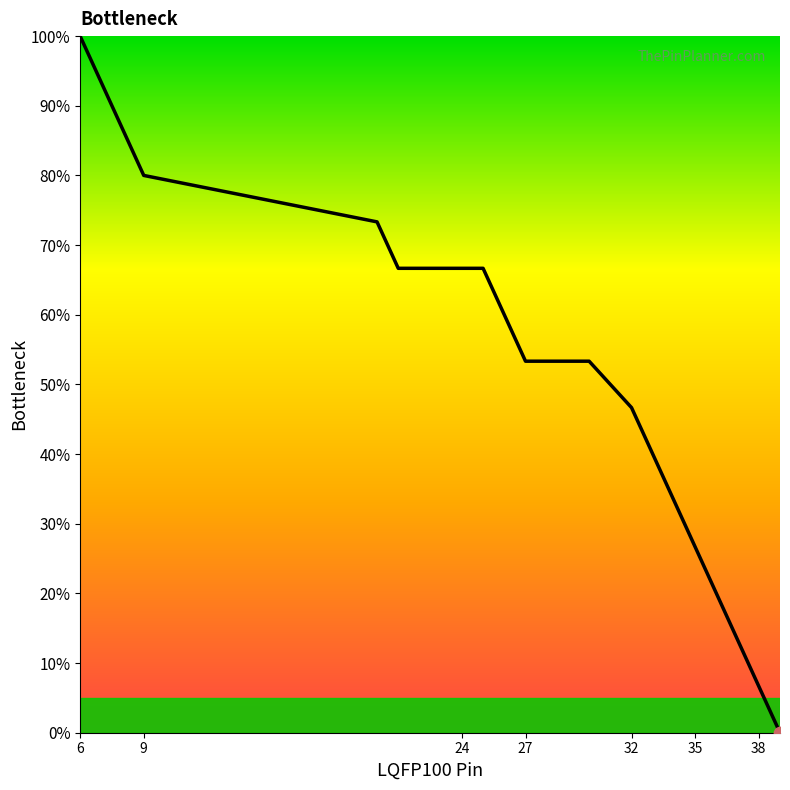

What is the greatest value displayed?

100.0